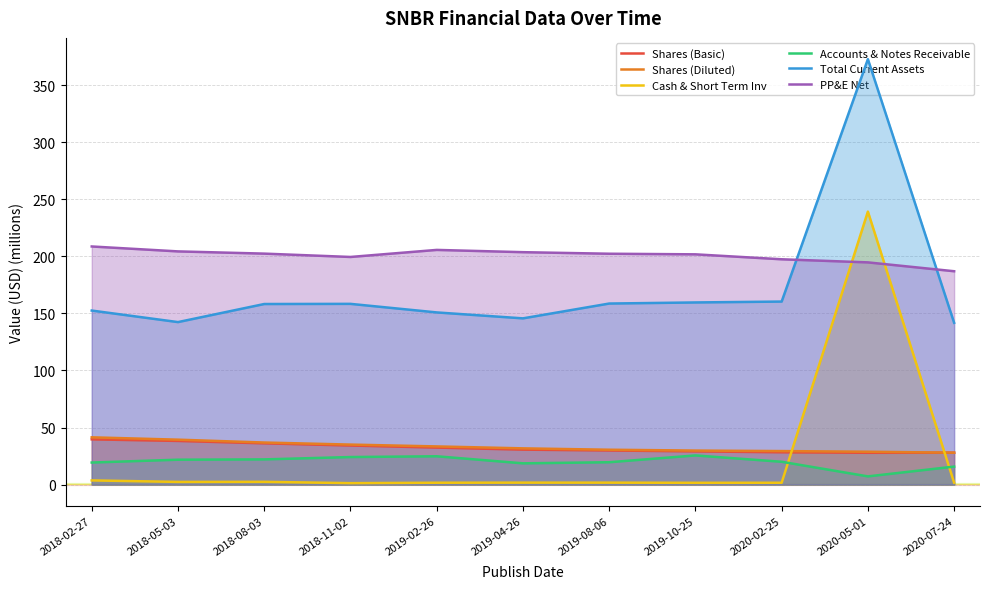

Is it true that Shares (Basic) equals 27.9 at 2020-07-24?

True